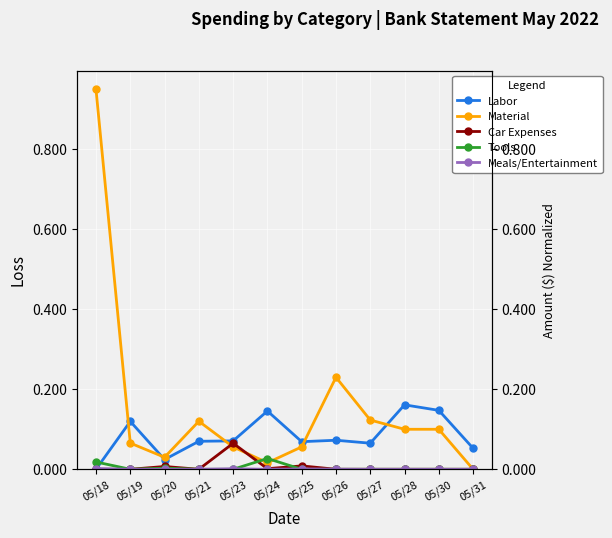

Count the Tools values in the range 0 to 1.

12